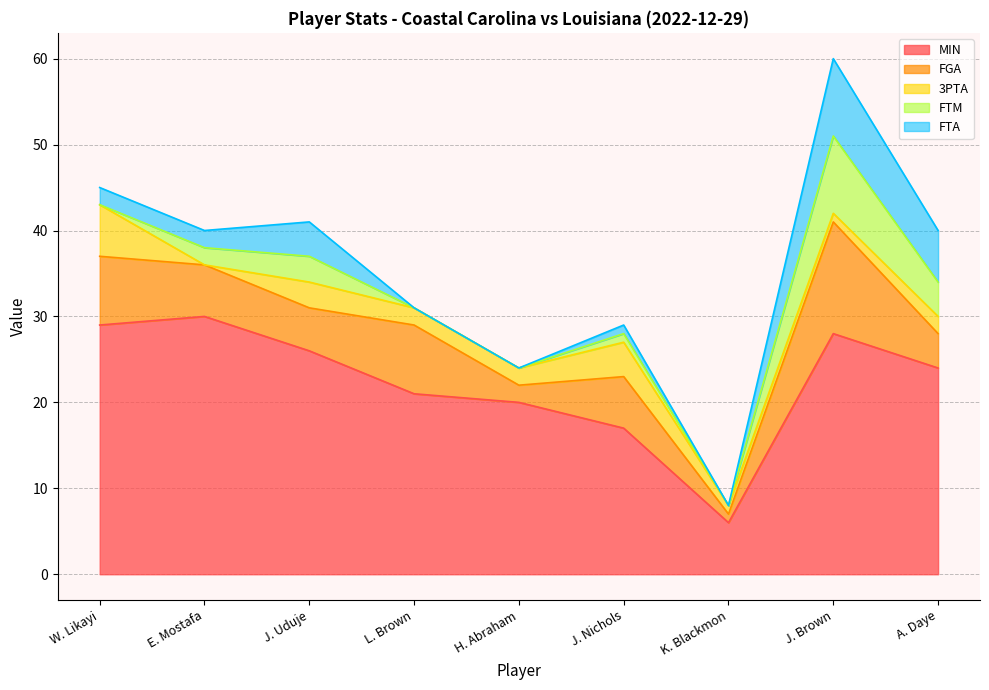

Does the chart display data point markers on the line(s)?

No